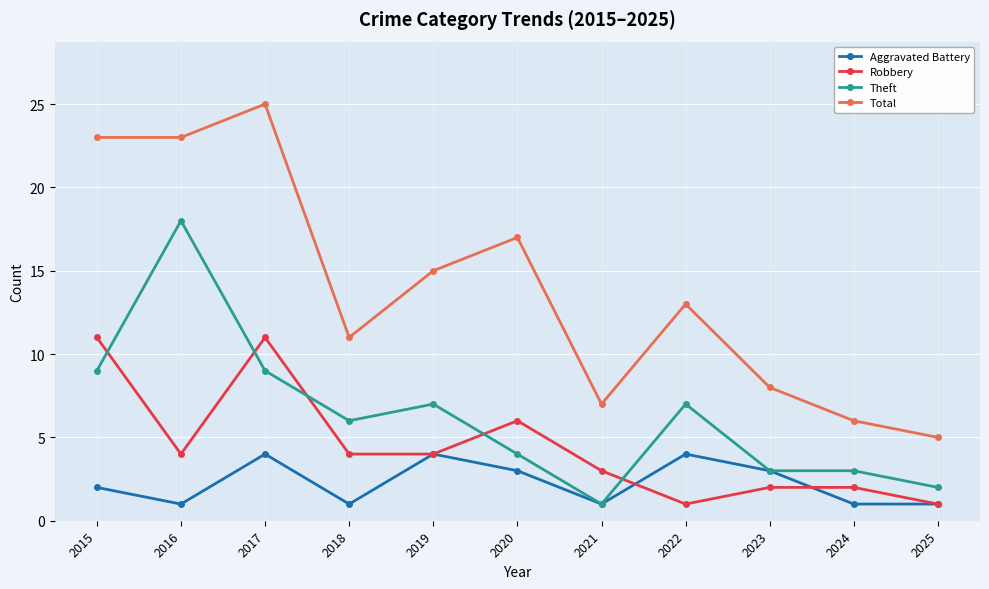

What is the minimum value for Robbery?

1